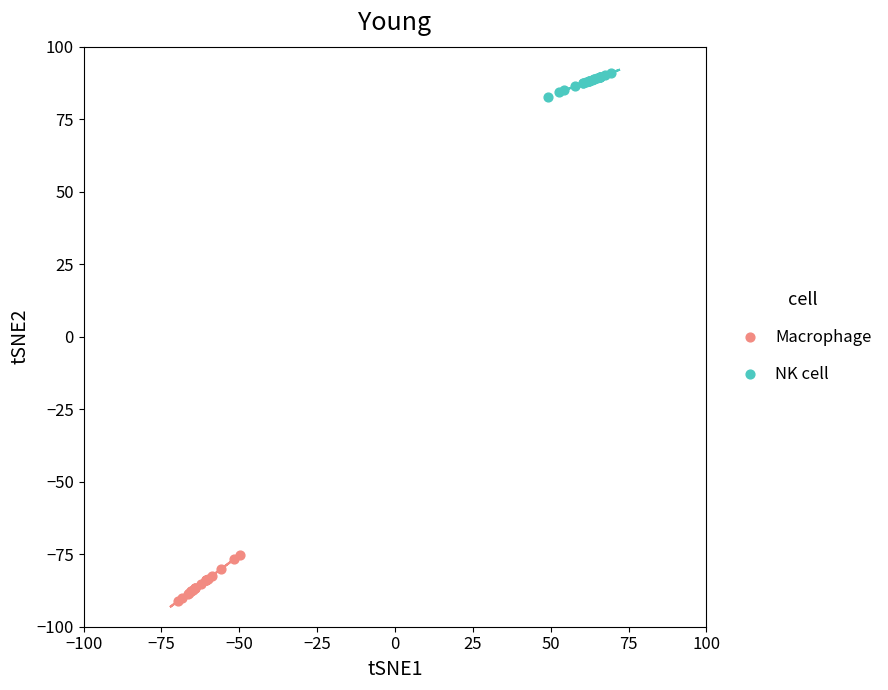

Which series reaches the maximum Y coordinate?

NK cell